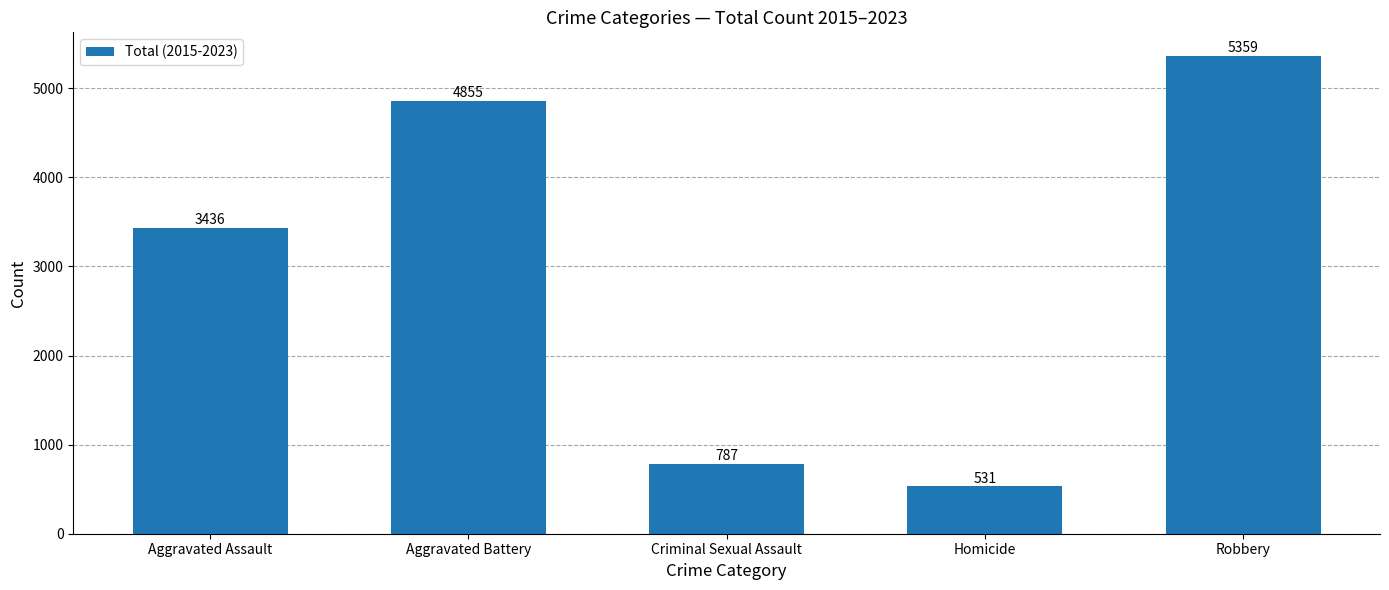

What is the change in value from Aggravated Battery to Criminal Sexual Assault?

-4068